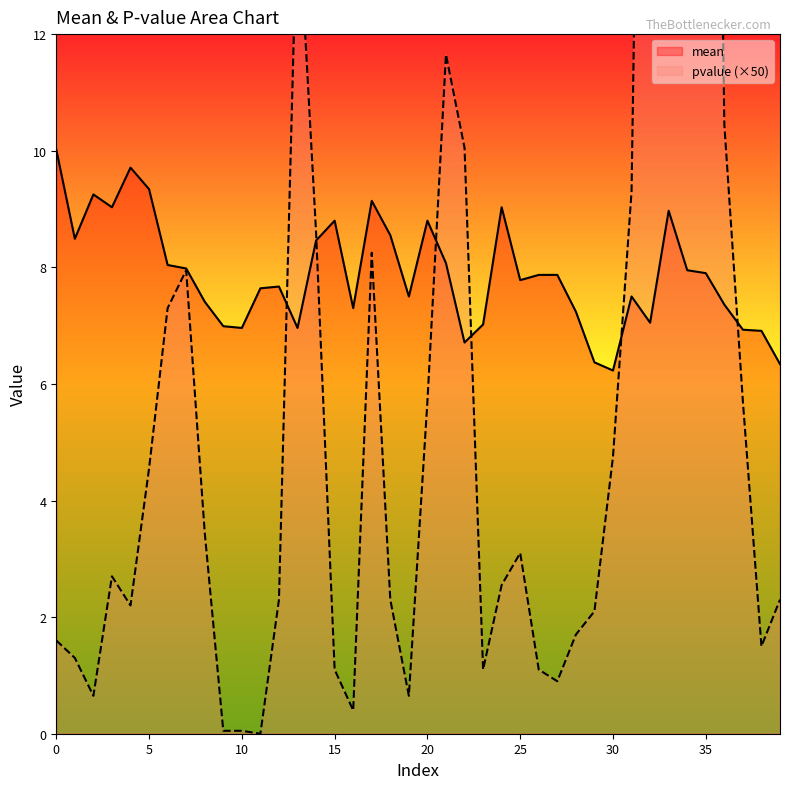

Rank the series by their average value, from lowest to highest.

pvalue, mean